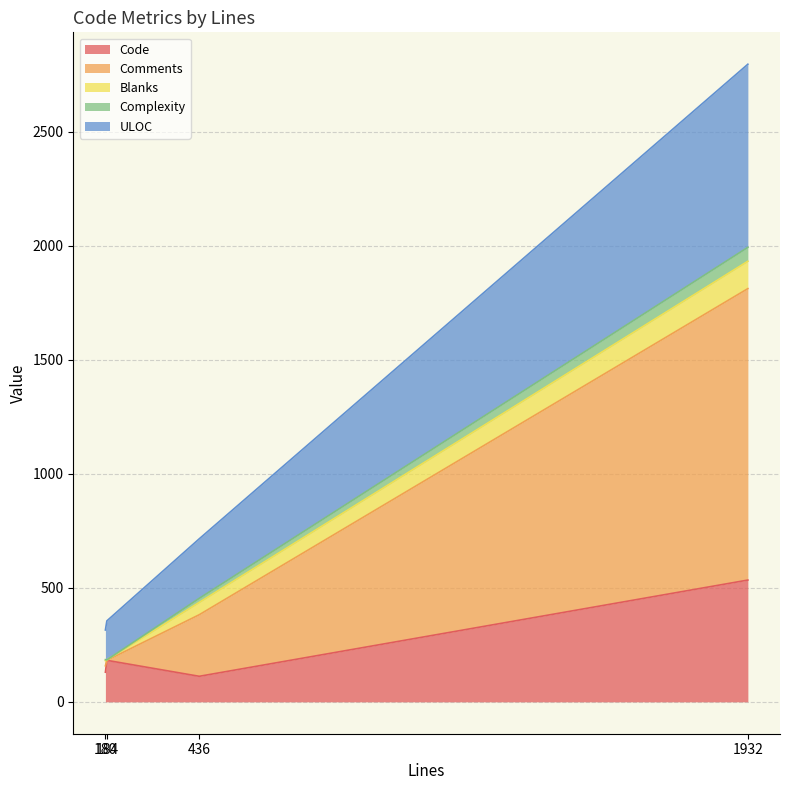

What is the maximum value for Code?

534